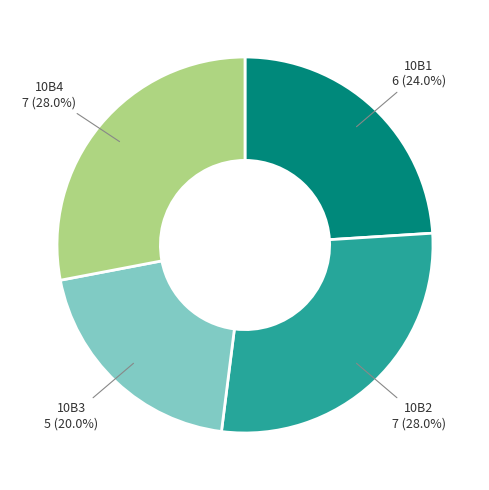

What percentage do 10B2 and 10B3 together represent?

48.0%